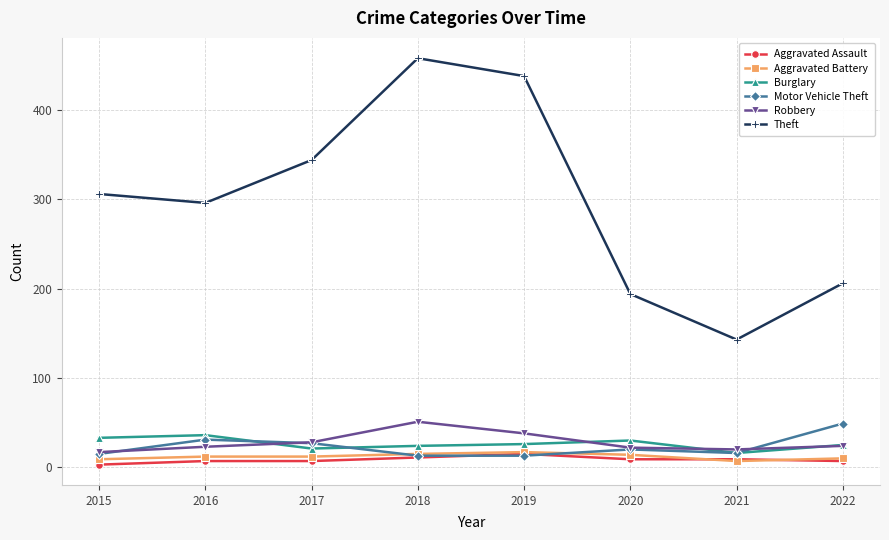

Where does the Robbery series first go above 24?

2017